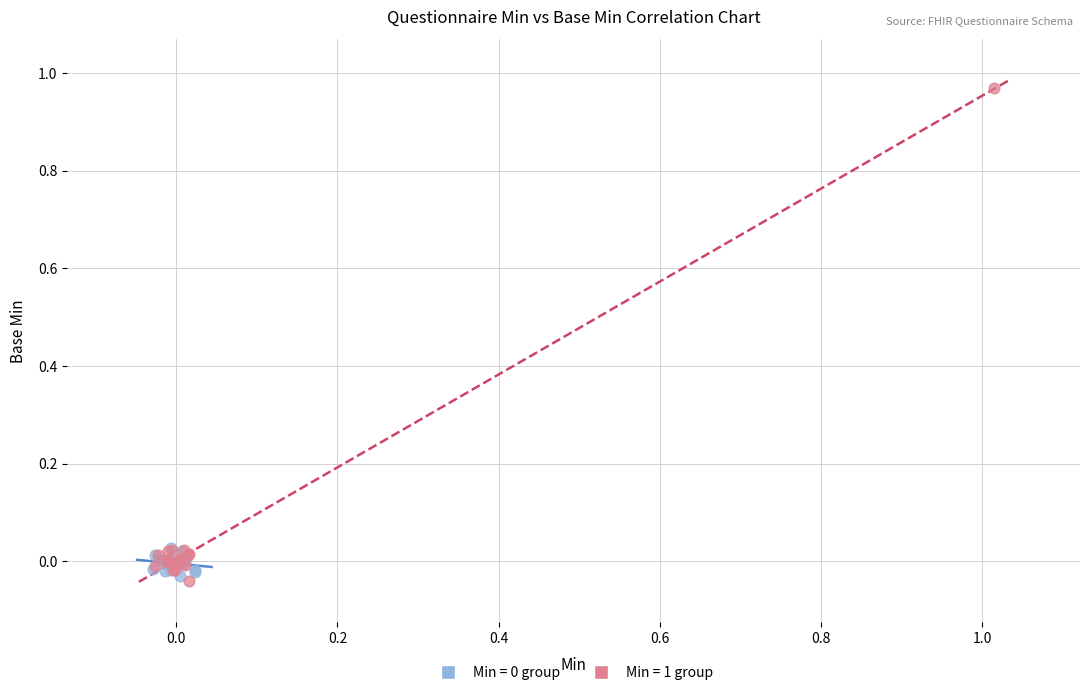

Which series contains the highest Y value?

Min = 1 group